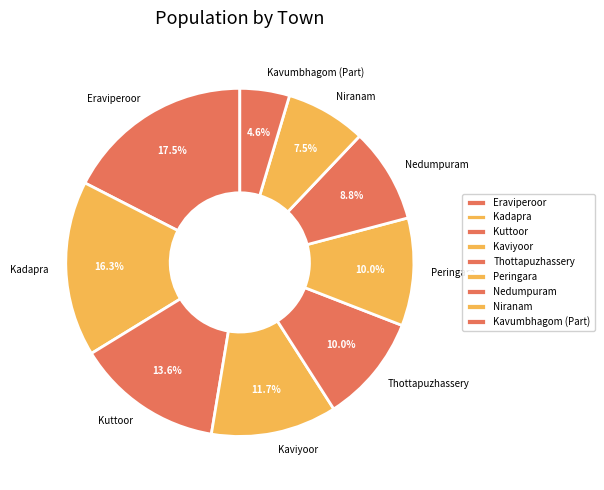

What is the ratio of the value at Thottapuzhassery to the value at Peringara?

1.0